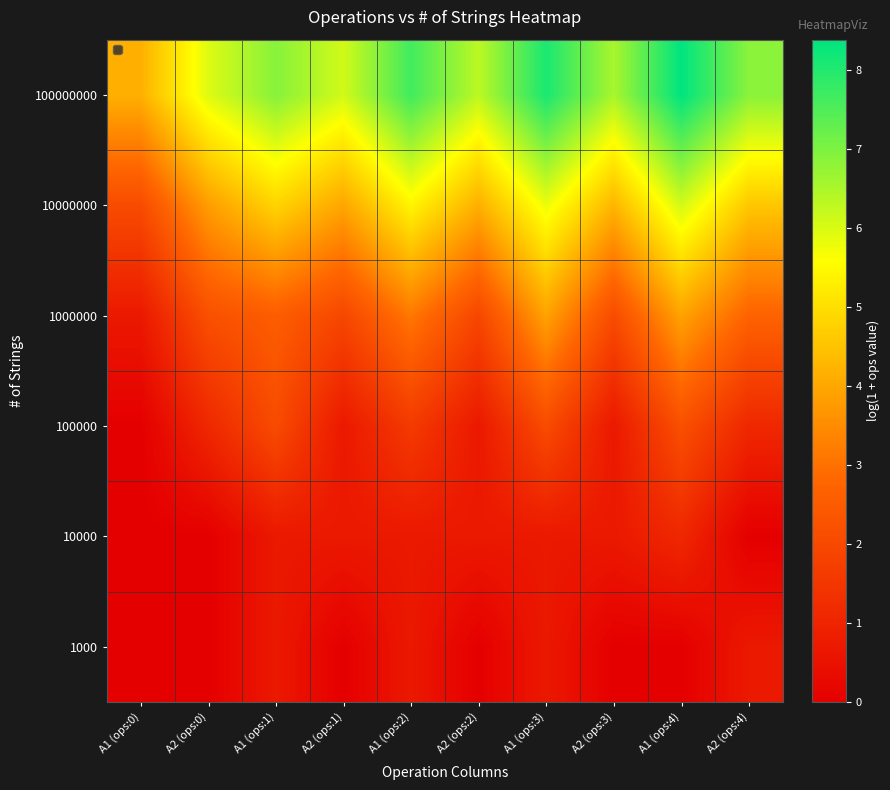

List the labels in order of 10000 value, smallest first.

A1 (ops:0), A2 (ops:0), A2 (ops:4), A1 (ops:1), A2 (ops:1), A1 (ops:2), A2 (ops:2), A1 (ops:3), A2 (ops:3), A1 (ops:4)